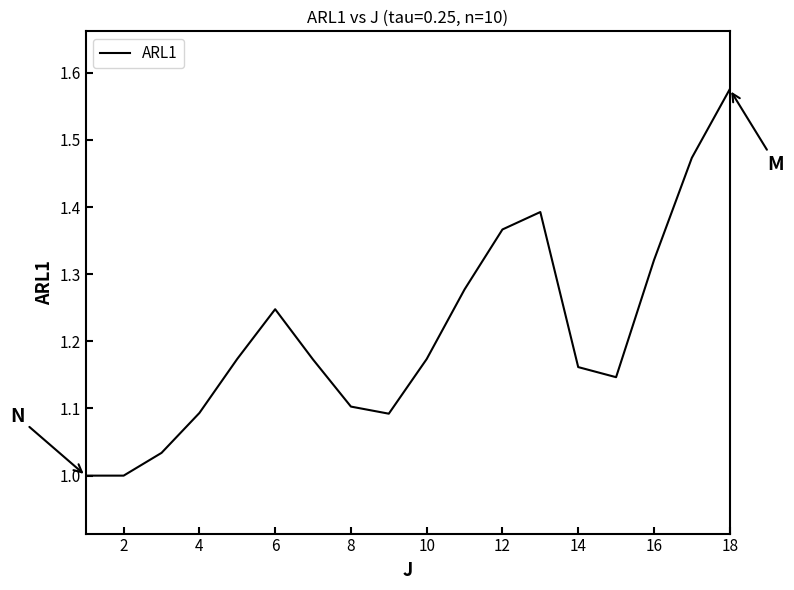

True or false: the data has more than 0 interior local peaks.

True